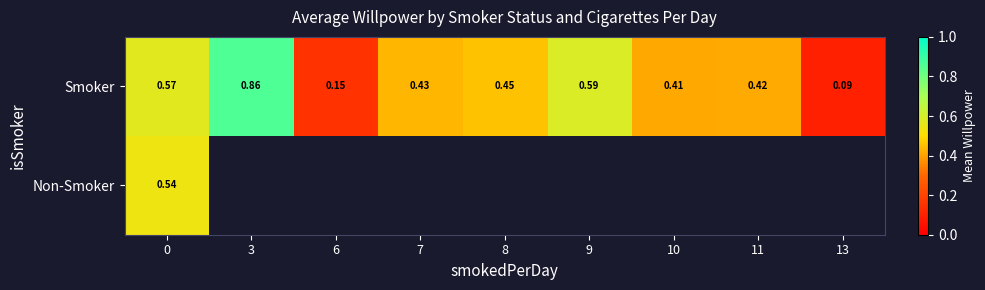

How many values in Non-Smoker are above zero?

1